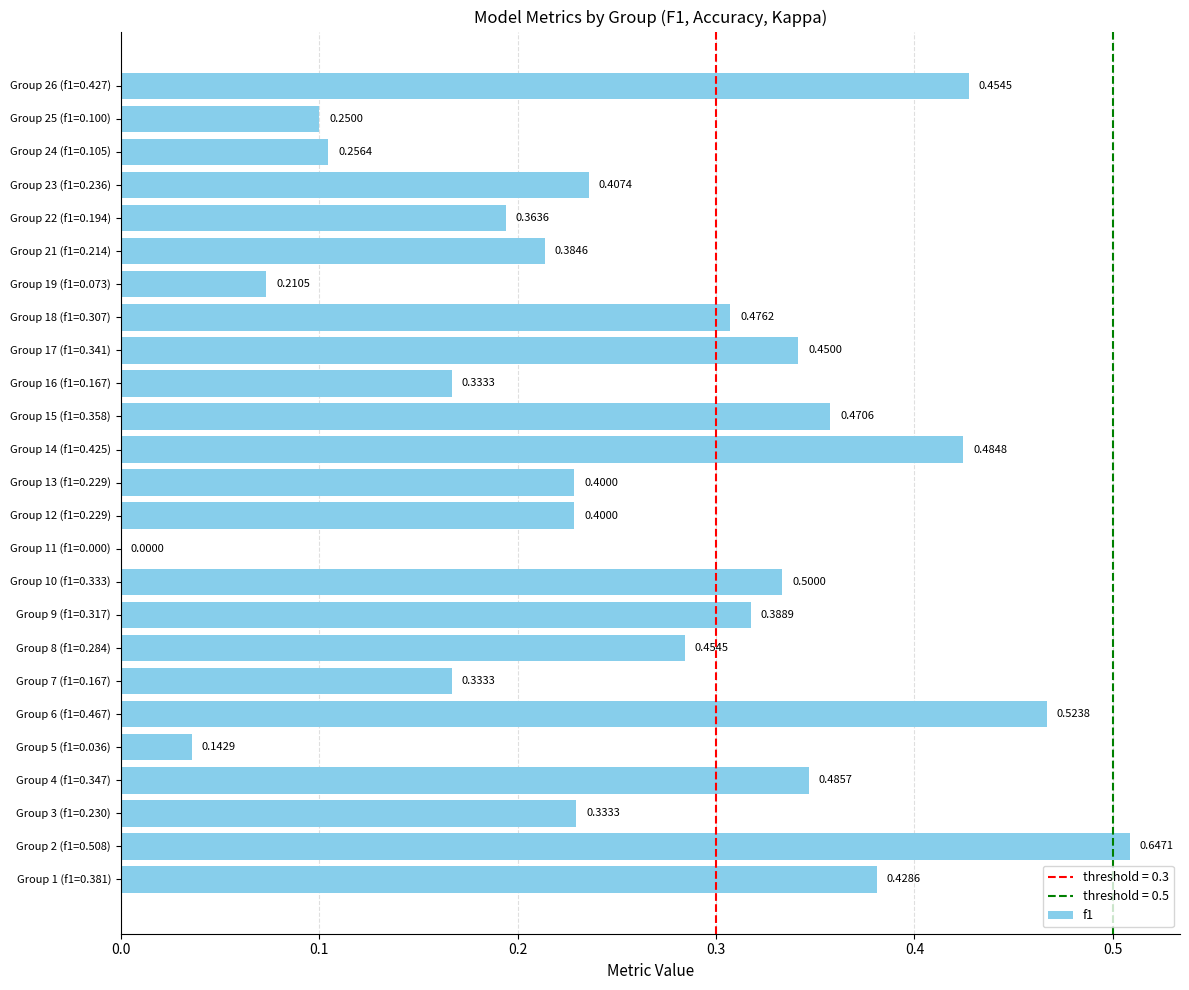

Which has a higher value, Group 26 (f1=0.427) or Group 3 (f1=0.230)?

Group 26 (f1=0.427)